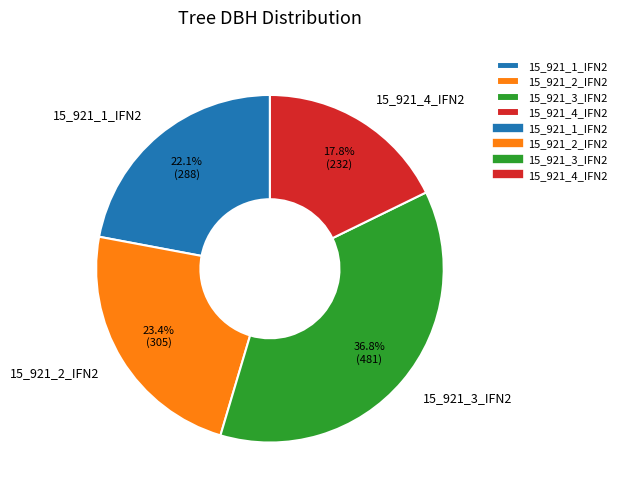

Do 15_921_4_IFN2 and 15_921_1_IFN2 together represent more than half of the pie?

No